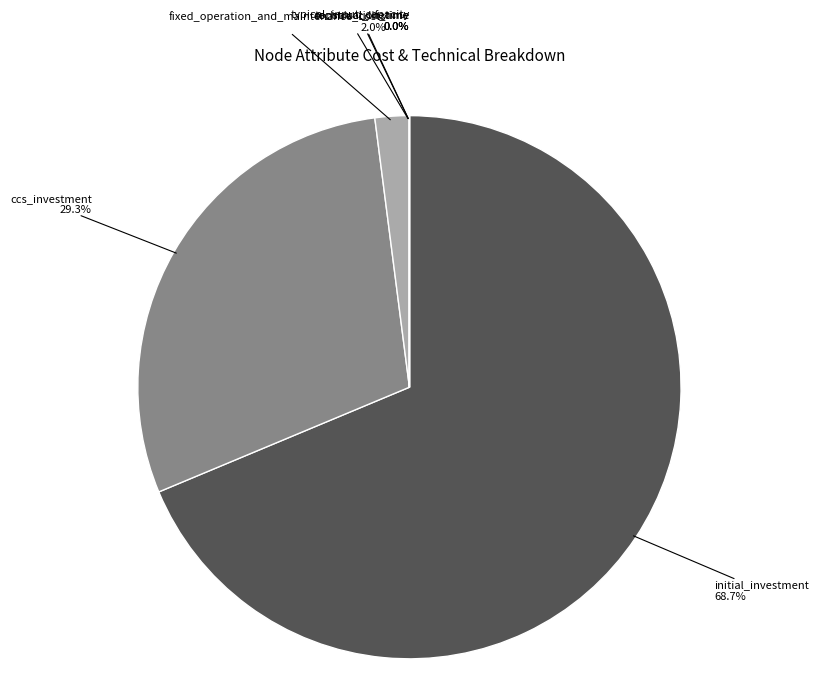

To the nearest percent, what is the difference between the largest and smallest slice percentages?

69%